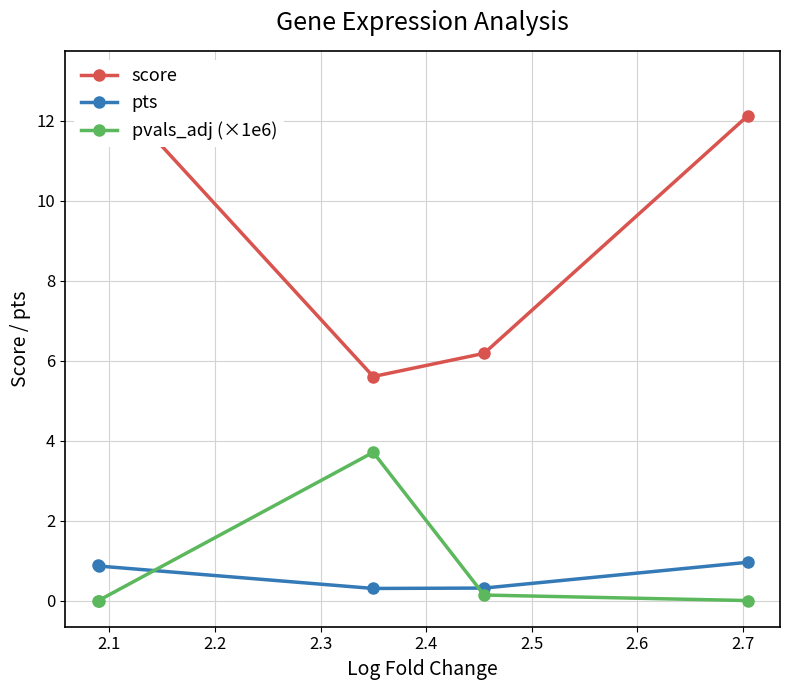

What is the maximum value for pvals_adj (×1e6)?

3.7